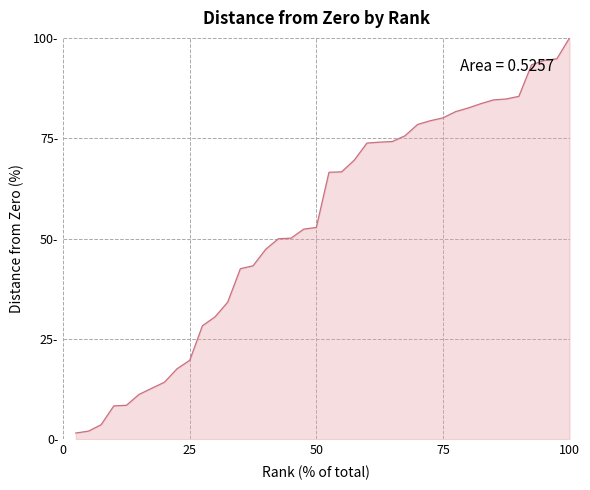

What is the difference between the second highest and second lowest values?

92.8